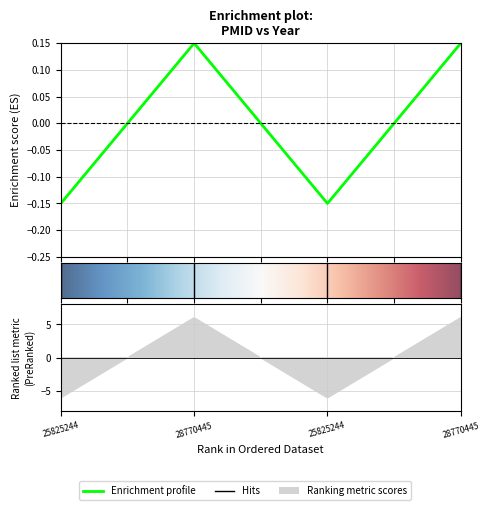

What value does the data have at 25825244?

-0.1